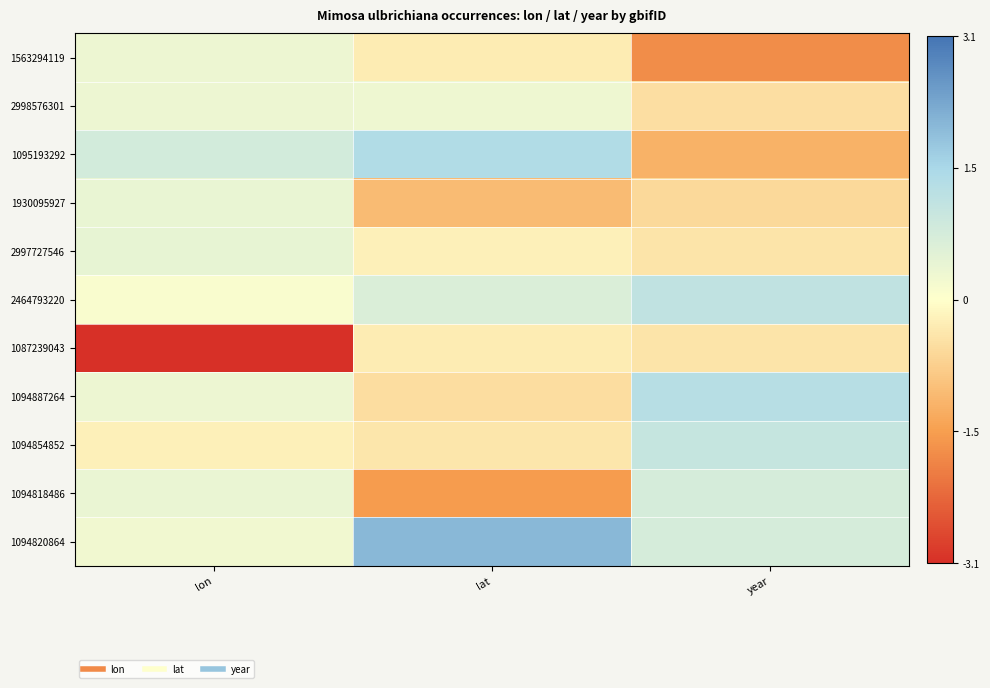

How many series are shown in this chart?

11